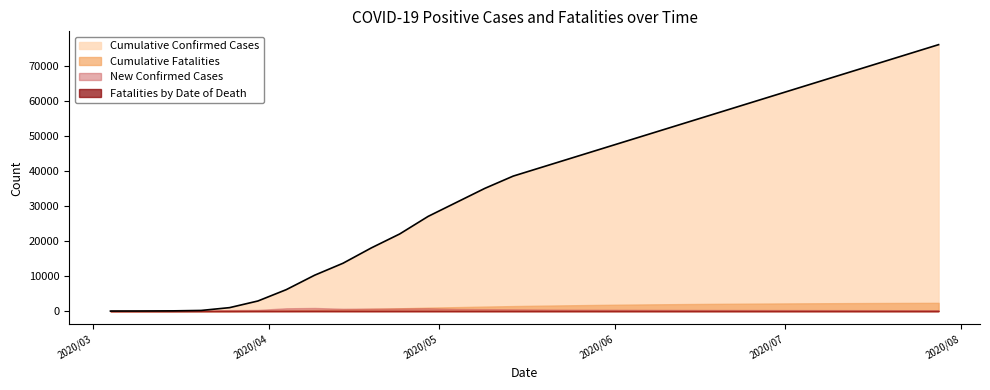

At 2020/07/13, list the series in order from smallest to largest.

Fatalities by Date of Death, New Confirmed Cases, Cumulative Fatalities, Cumulative Confirmed Cases